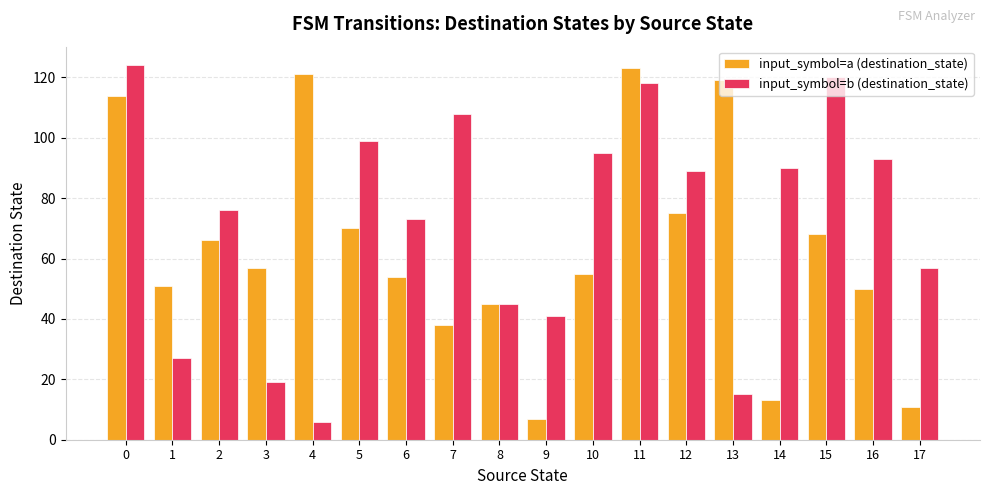

Rank the series by their average value, from lowest to highest.

input_symbol=a (destination_state), input_symbol=b (destination_state)